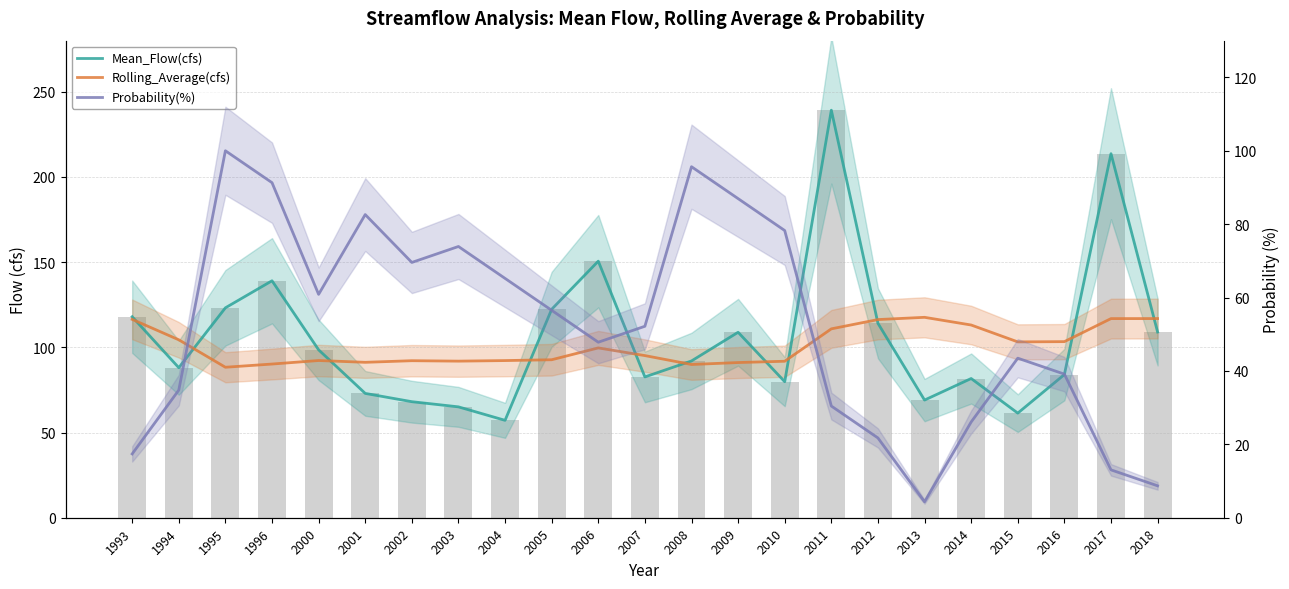

Which series changed the most between 2013 and 2016?

Probability(%)